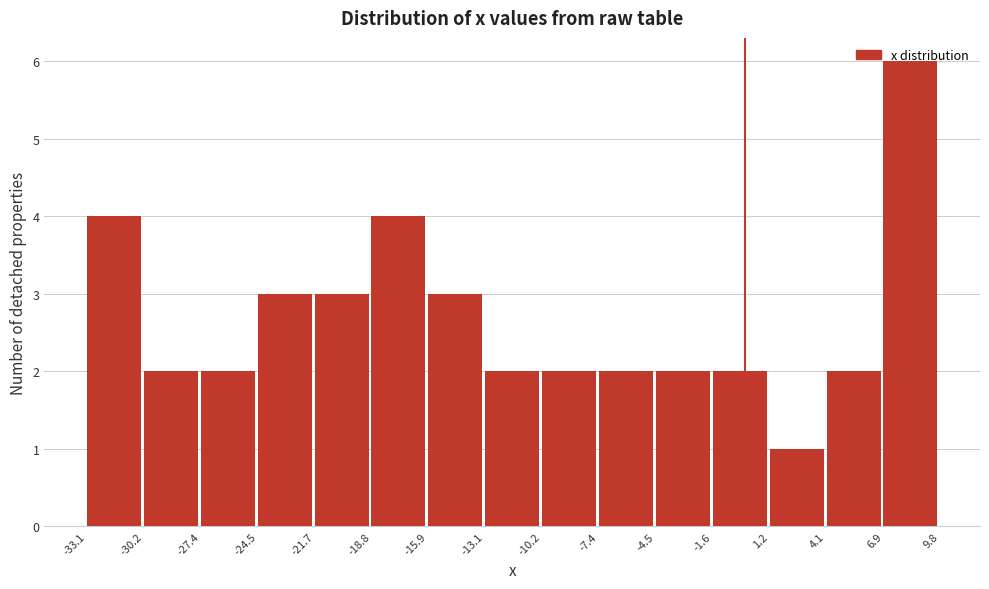

Reading left to right, list every bar in this chart as the range it spans on the x-axis followed by its height. The values are not printed on the chart, so give them approximately, as read against the axis.

-33.1 to -30.2: 4
-30.2 to -27.4: 2
-27.4 to -24.5: 2
-24.5 to -21.7: 3
-21.7 to -18.8: 3
-18.8 to -15.9: 4
-15.9 to -13.1: 3
-13.1 to -10.2: 2
-10.2 to -7.4: 2
-7.4 to -4.5: 2
-4.5 to -1.6: 2
-1.6 to 1.2: 2
1.2 to 4.1: 1
4.1 to 6.9: 2
6.9 to 9.8: 6